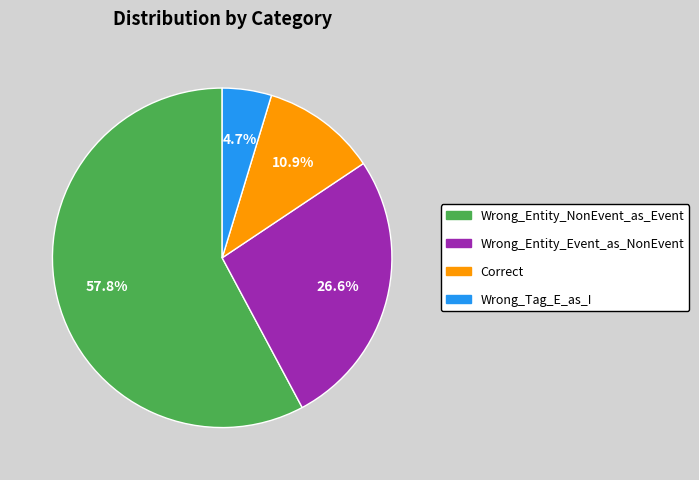

To the nearest percent, what portion does Wrong_Entity_NonEvent_as_Event represent?

58%